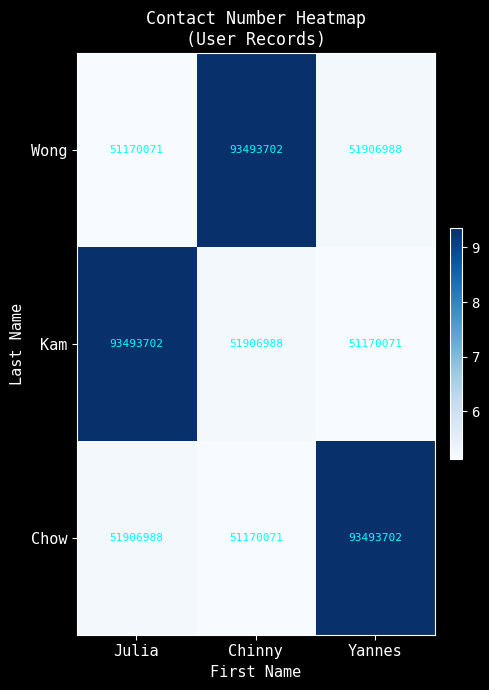

What is the spread (max minus min) of values at Julia?

42323631